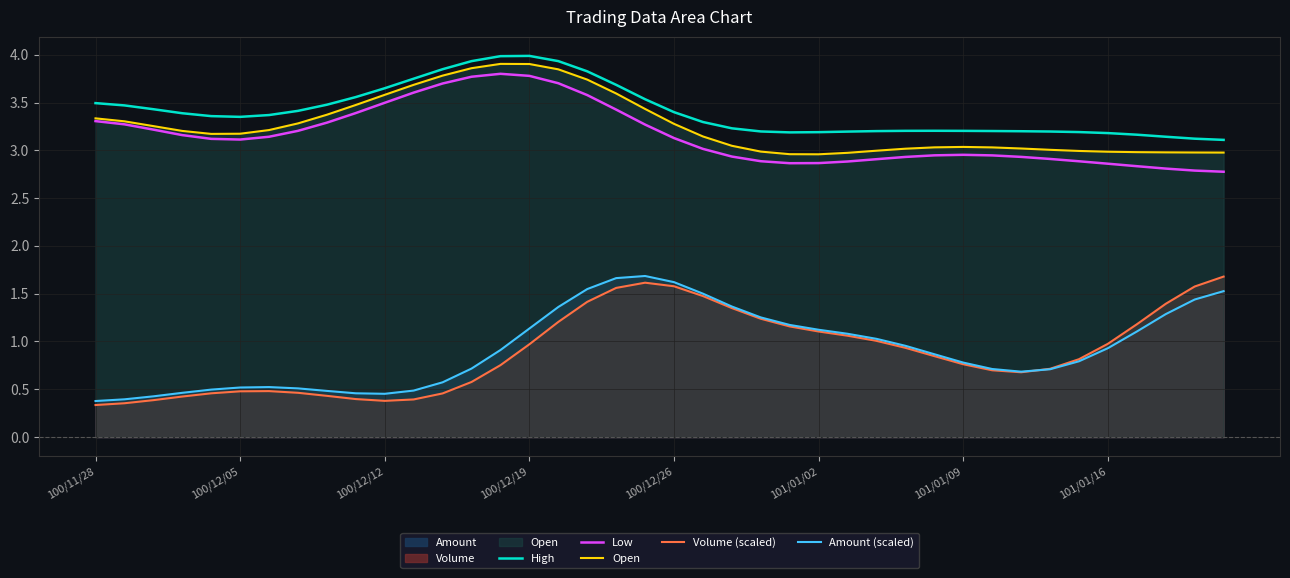

Is it true that Volume (scaled) equals 1.6 at 36?

False